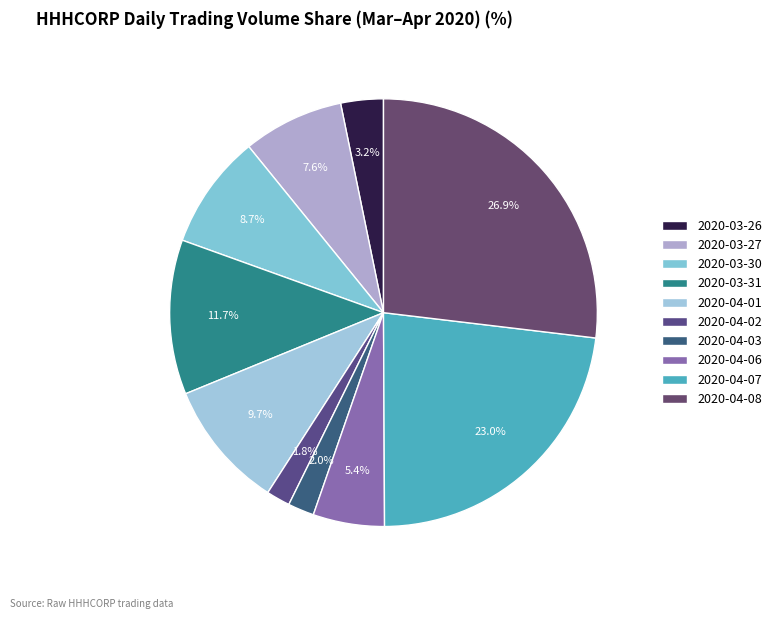

How many slices are in this pie chart?

10